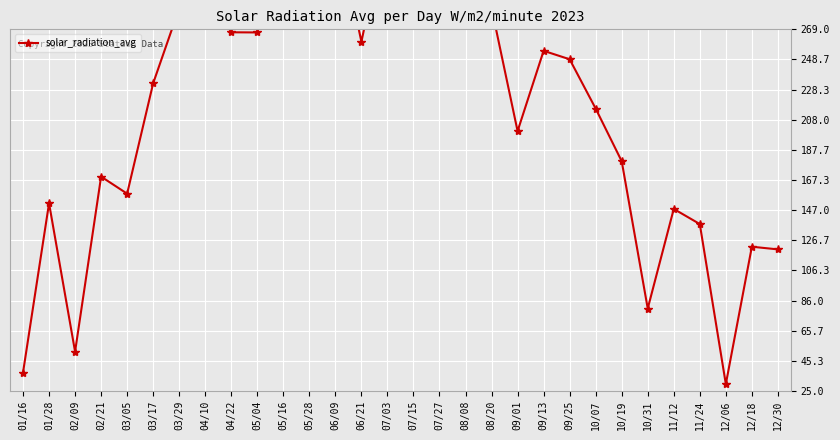

How many interior local peaks (higher than both neighbors) does the data have?

9